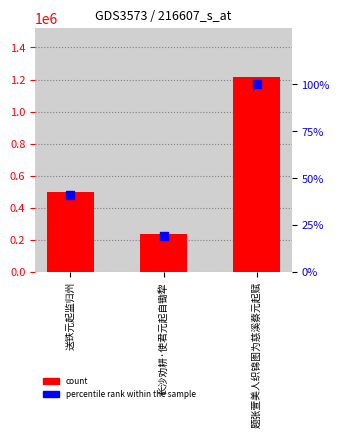

Which category has the lowest value in the percentile rank within the sample series?

长沙劝耕·使君元起自锄犂